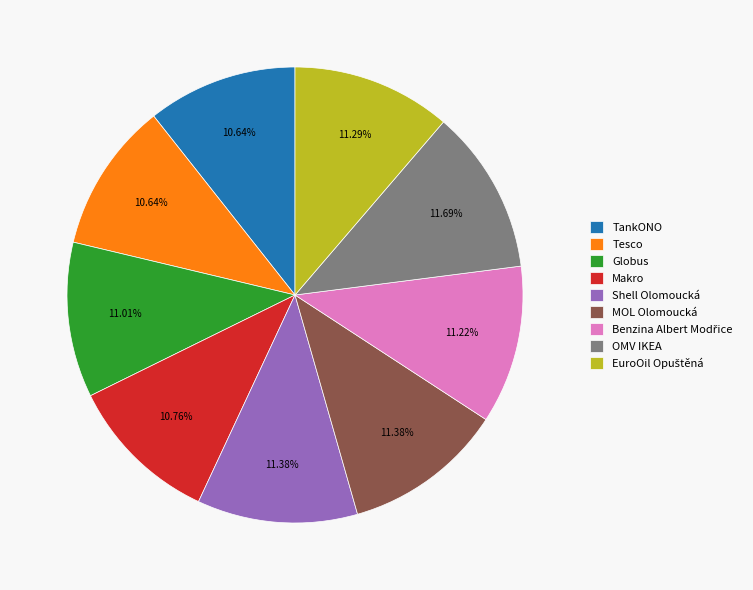

Is it true that MOL Olomoucká is 11% of the pie?

True